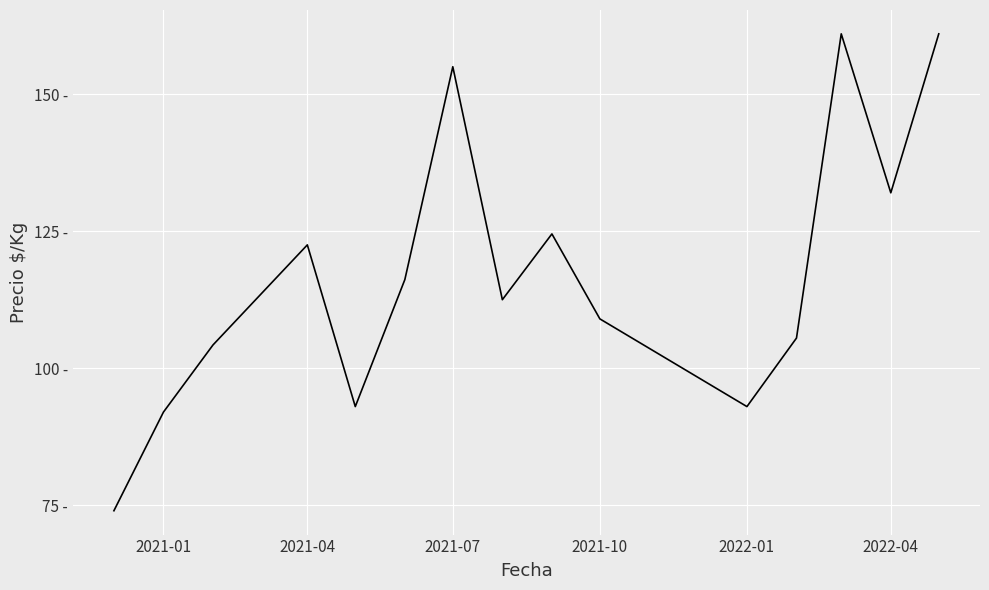

Does the chart display data point markers on the line(s)?

No